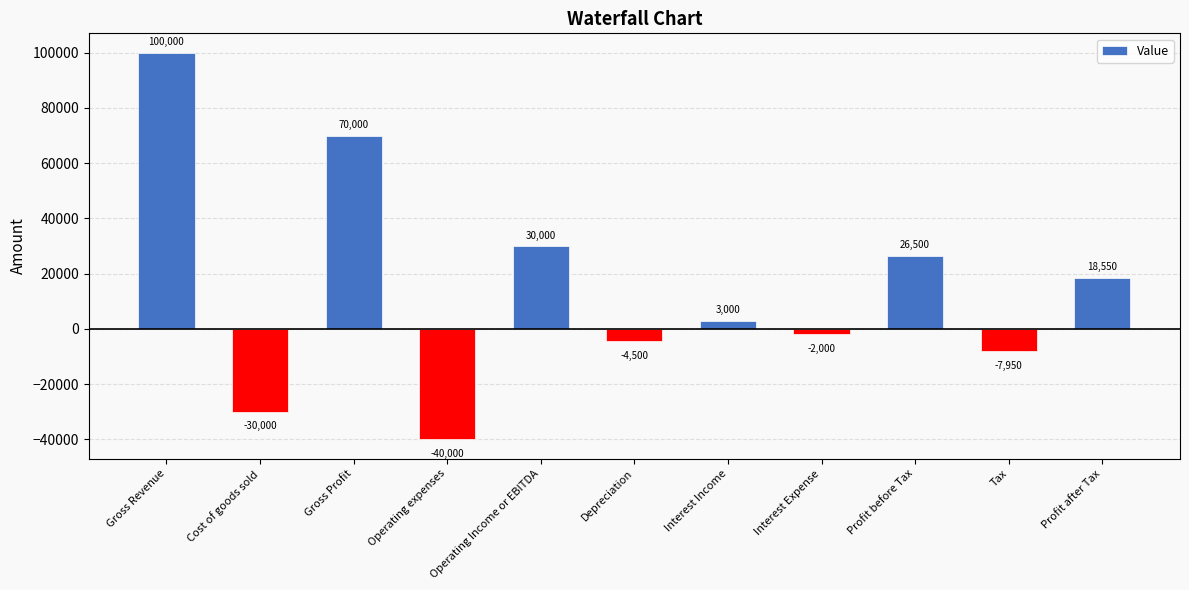

Reading left to right, extract all data points from this chart.

100000	-30000	70000	-40000	30000	-4500	3000	-2000	26500	-7950	18550